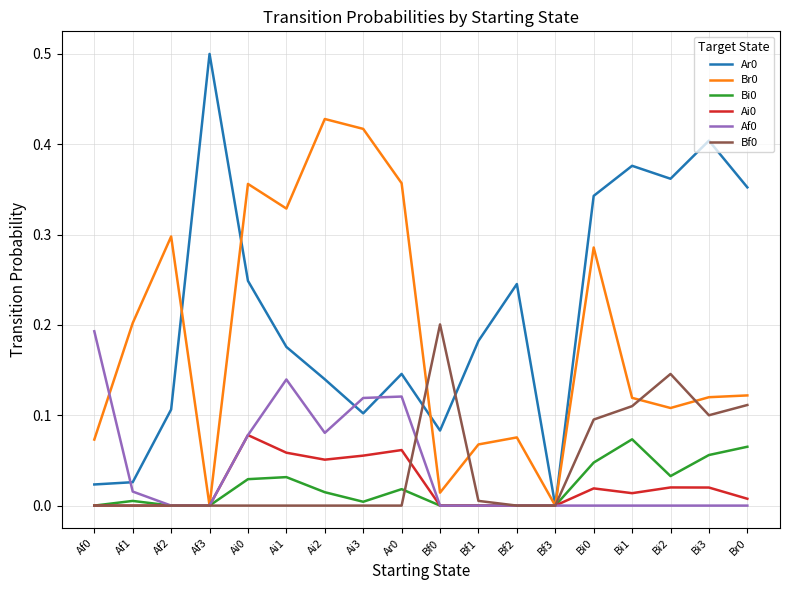

True or false: Af0 has a value of 0.0 at Bf0.

True